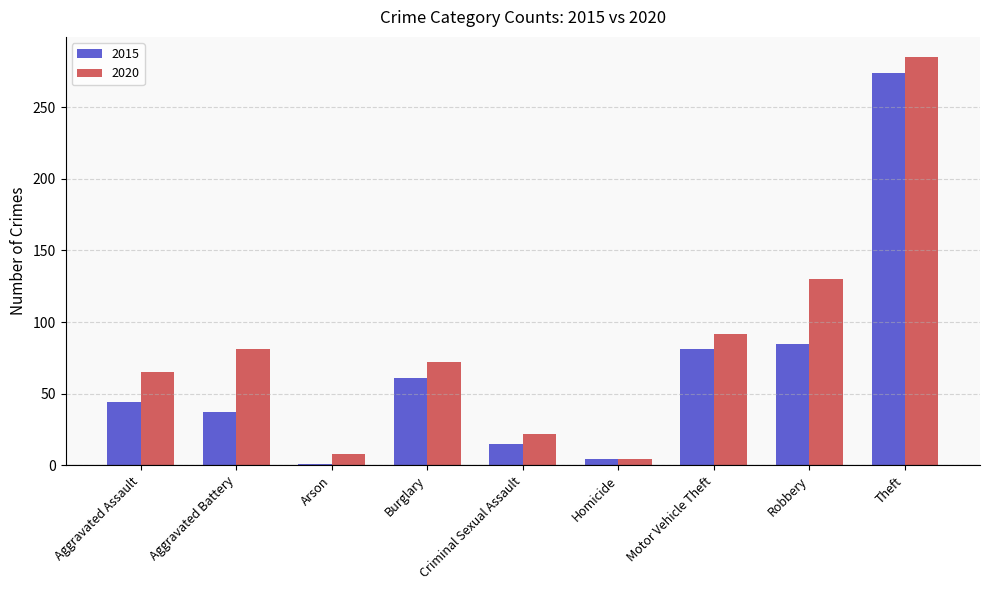

Are the bars grouped side by side (vs. stacked)?

Yes